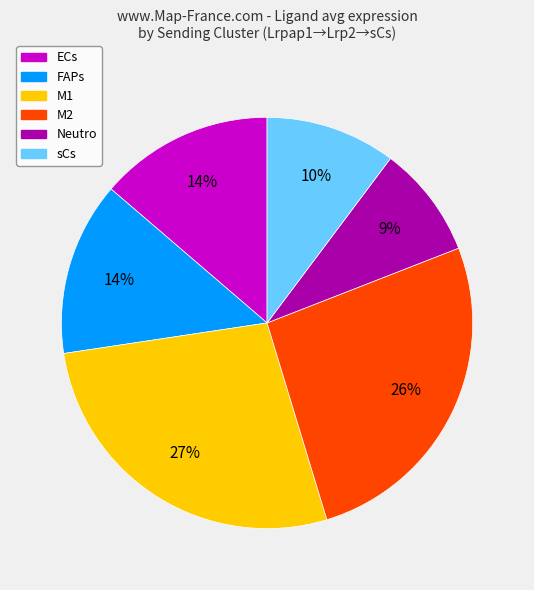

Is Neutro the majority of the pie?

No